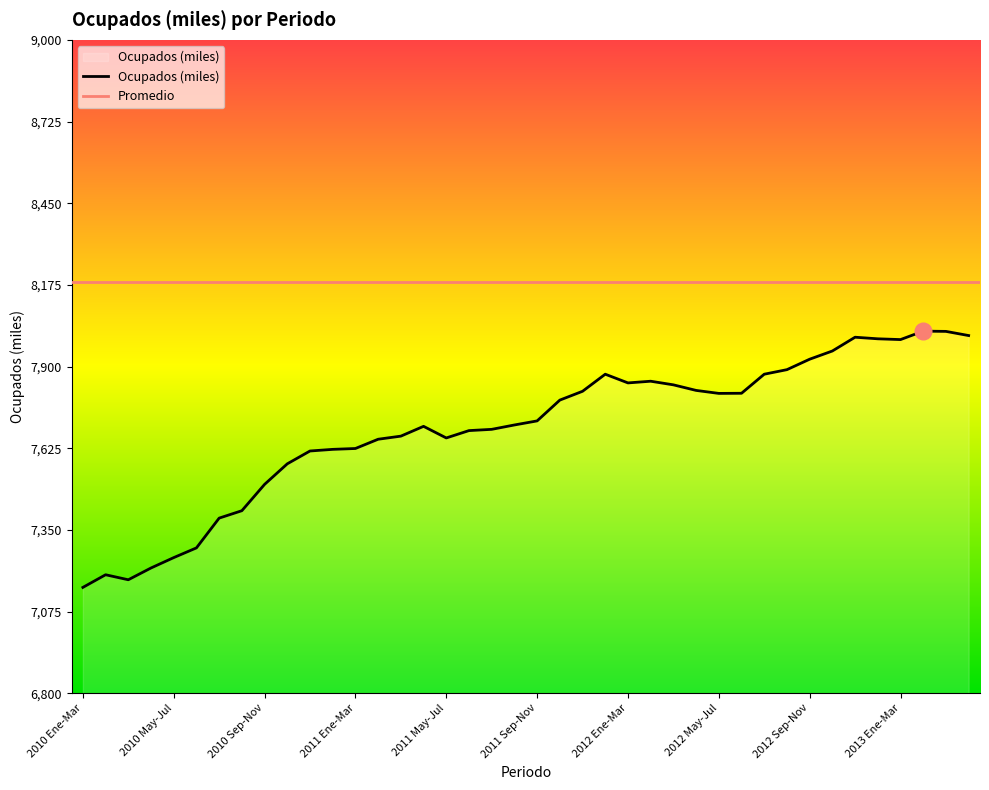

What is the difference between the maximum and minimum values?

862.9